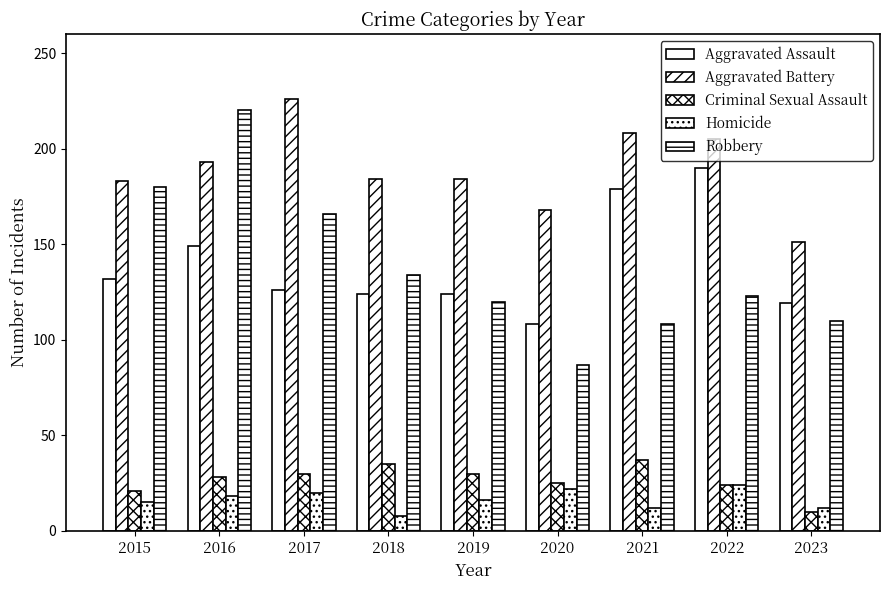

At how many categories does at least one series exceed 148?

9